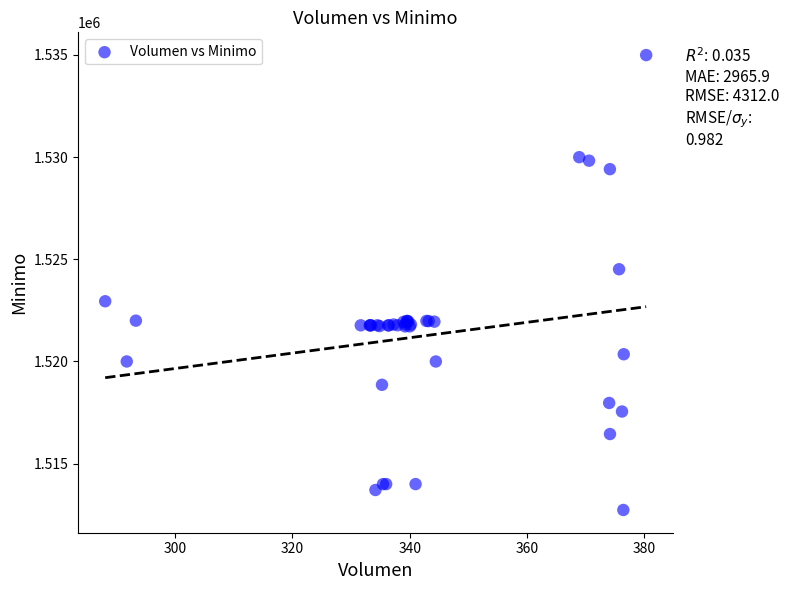

What Y value in the scatter plot is closest to 1523862?

1524513